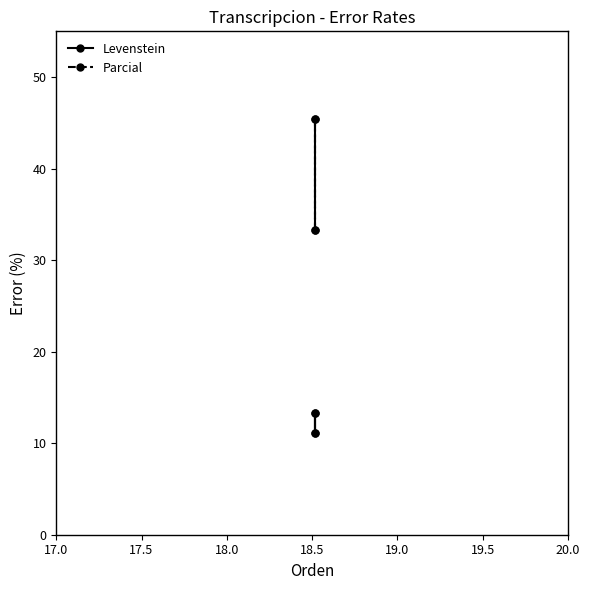

What is the sum of all Levenstein values?

48.9